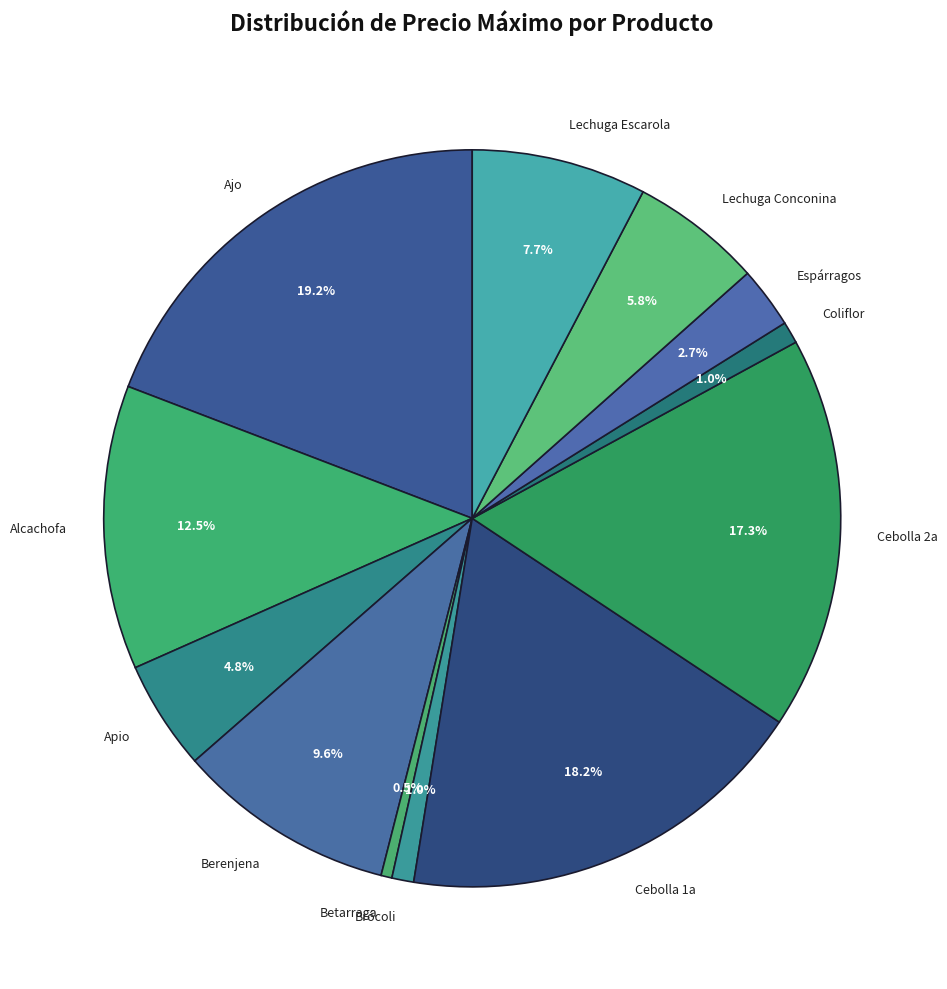

Which has a higher value, Cebolla 1a or Cebolla 2a?

Cebolla 1a